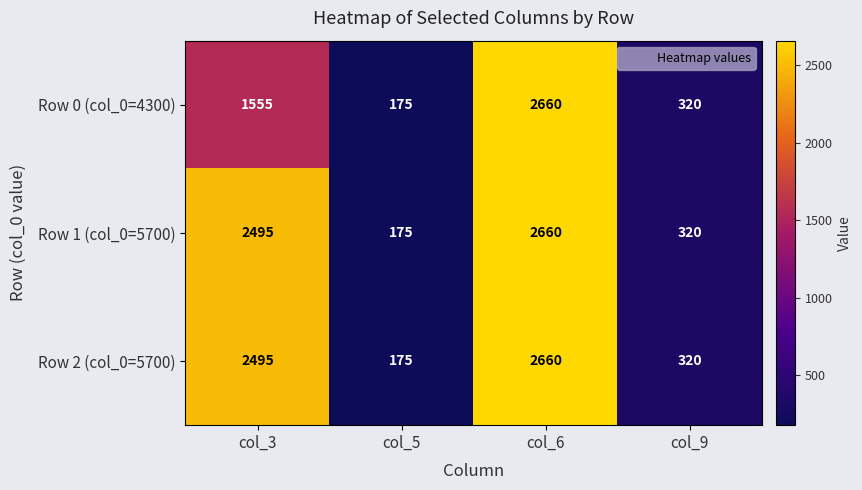

How many data points in Row 0 (col_0=4300) are less than 1555?

2